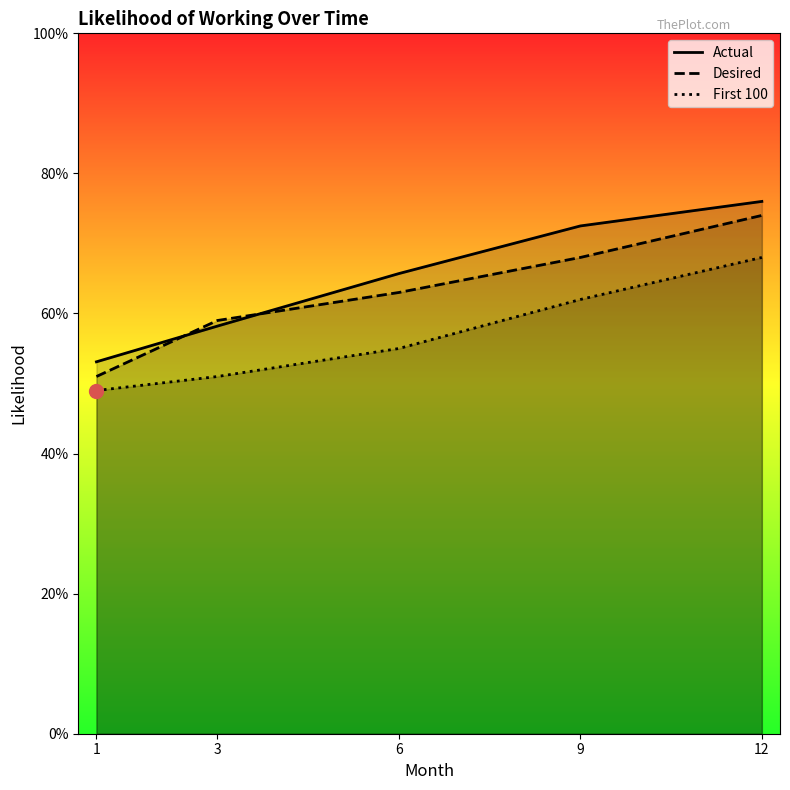

What value does the First 100 series have at 12?

0.7